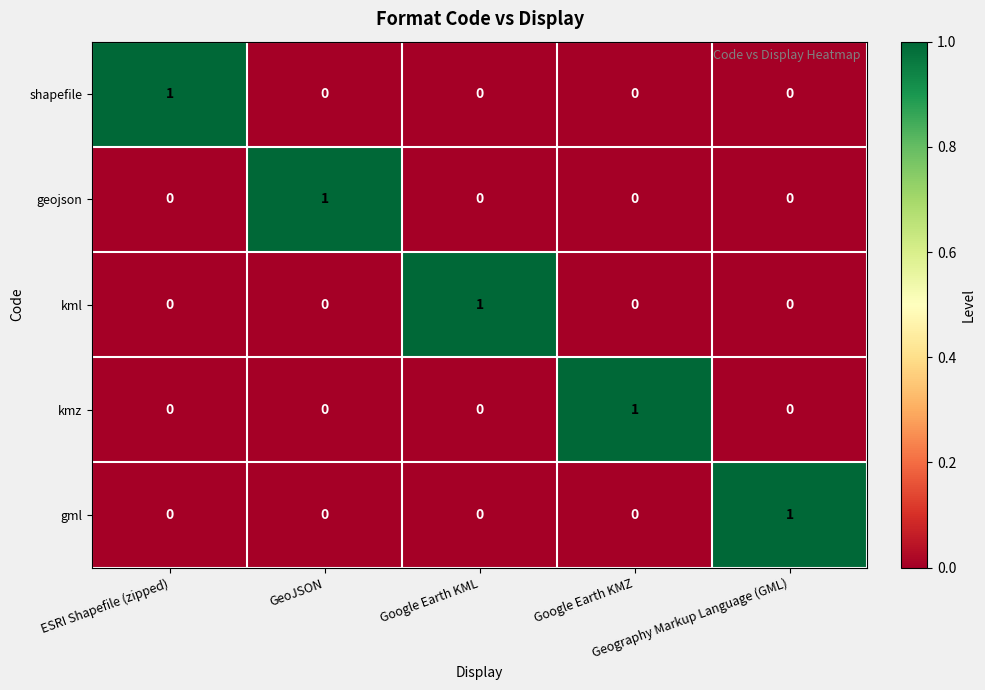

At how many categories does at least one series exceed 0?

5